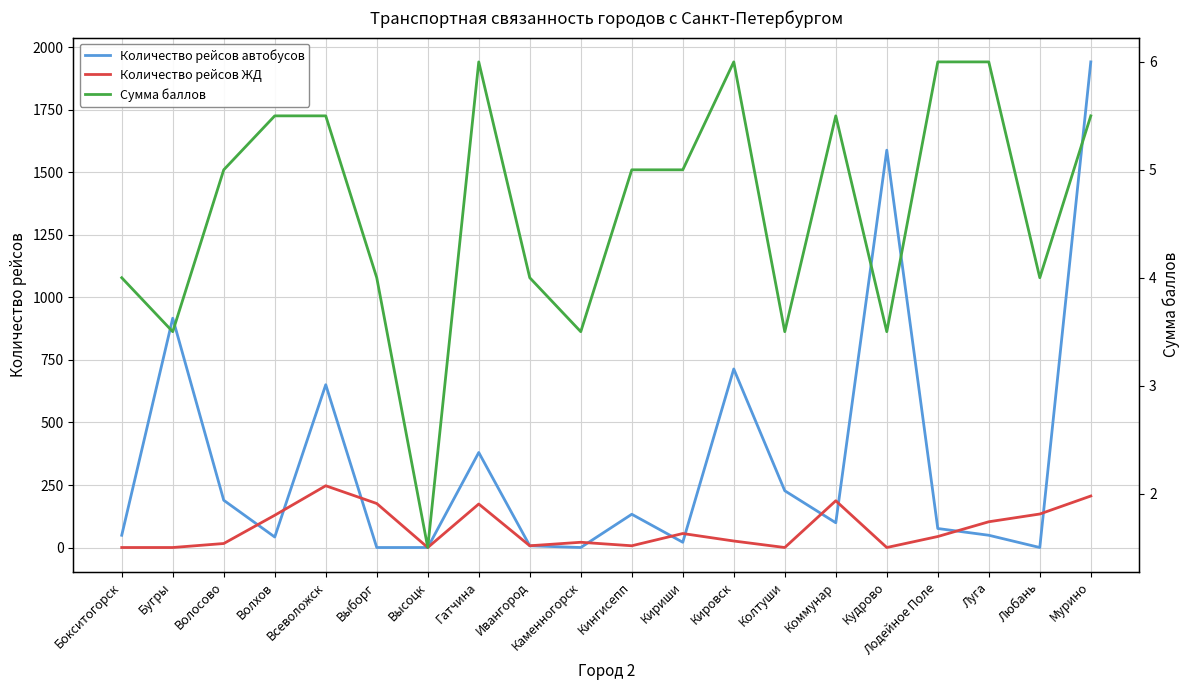

Is the value of Количество рейсов автобусов at Всеволожск greater than the value of Количество рейсов ЖД at Волхов?

Yes